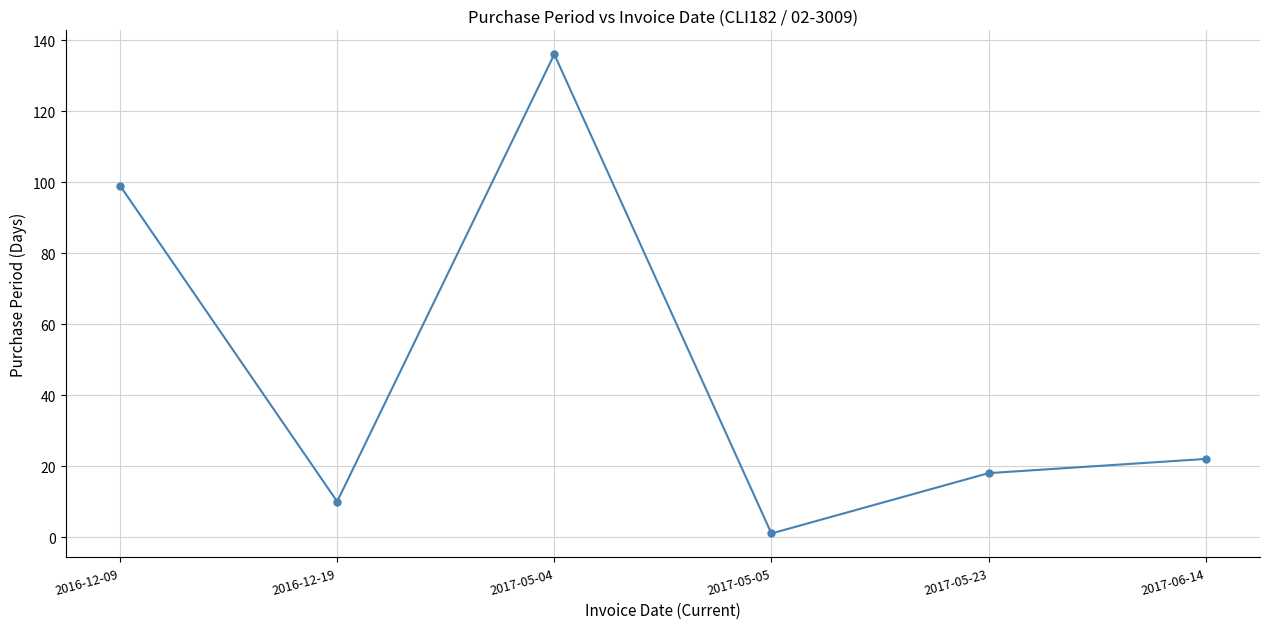

Where is the first local minimum?

2016-12-19